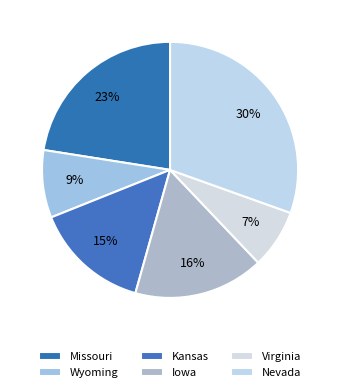

How many segments does this pie chart have?

6